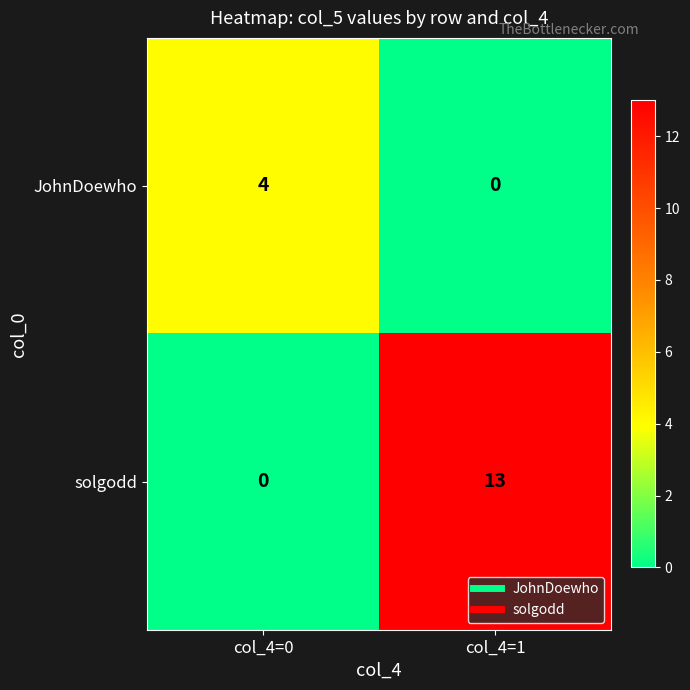

Rank the series by their average value, from lowest to highest.

JohnDoewho, solgodd